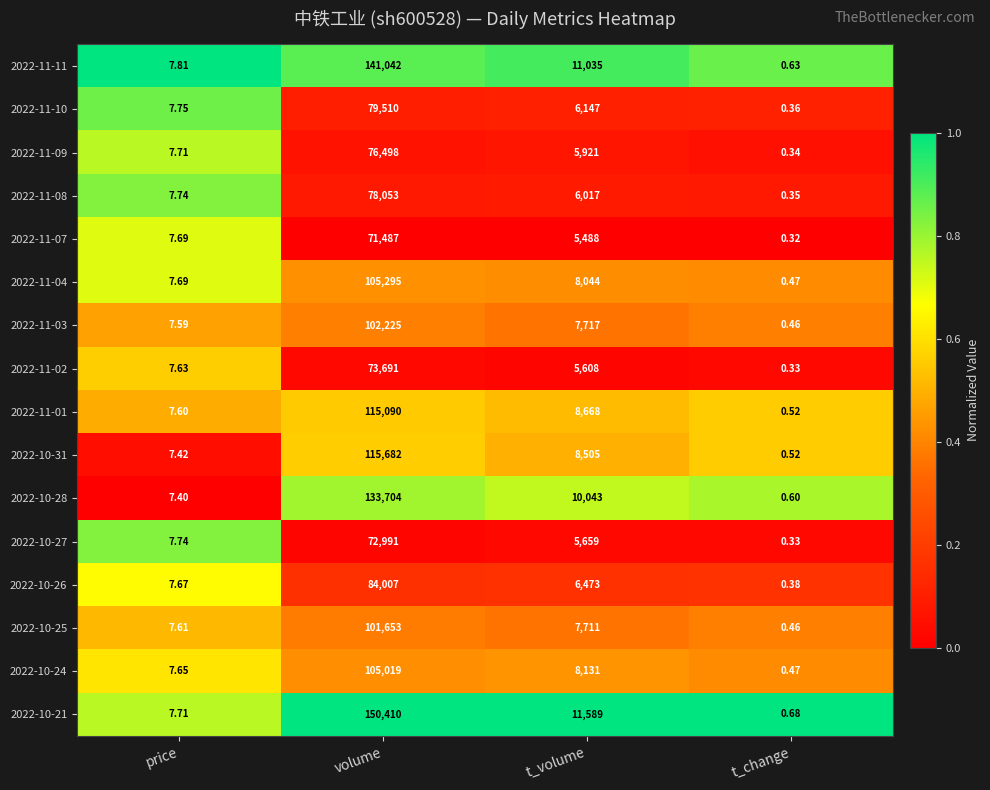

List the labels in order of 2022-10-31 value, largest first.

volume, t_volume, price, t_change